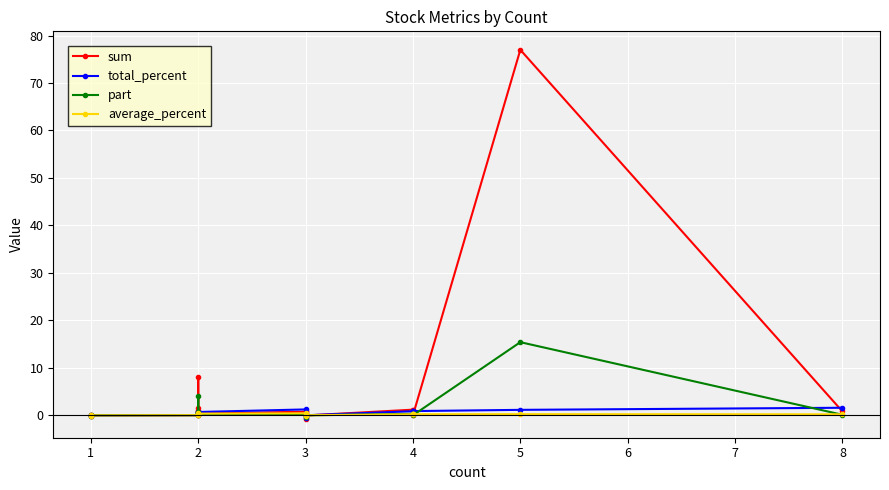

How many intersections are there between part and total_percent?

10